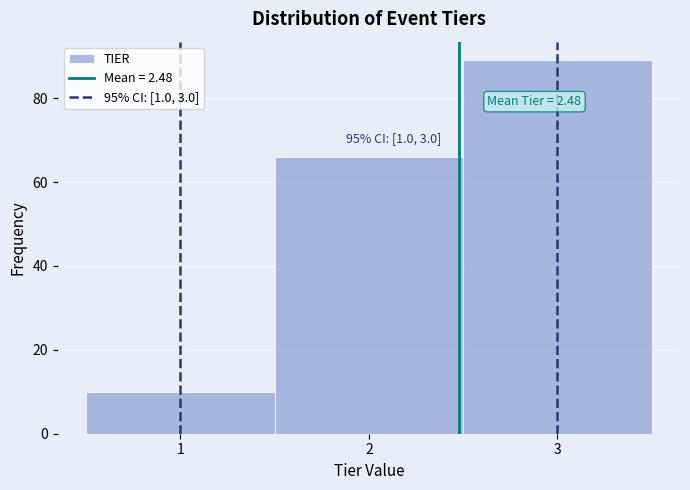

Which range on the x-axis has the tallest bar?

2.5 to 3.5